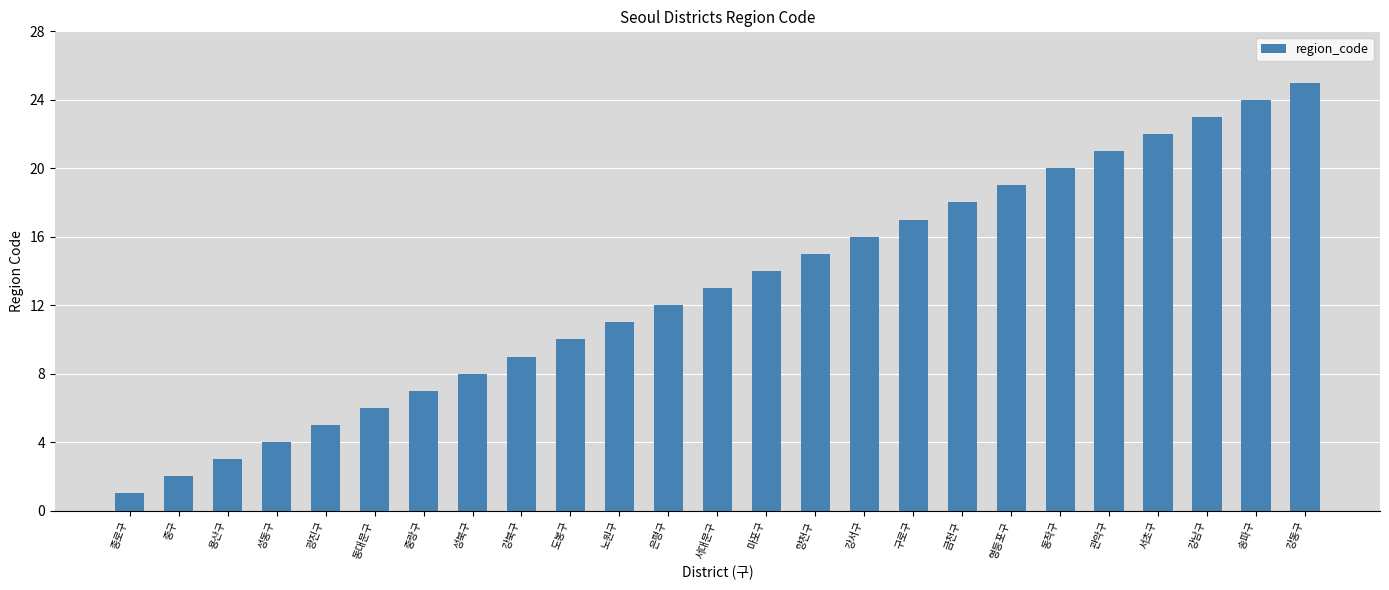

What is the value of the 13th bar from the left?

13